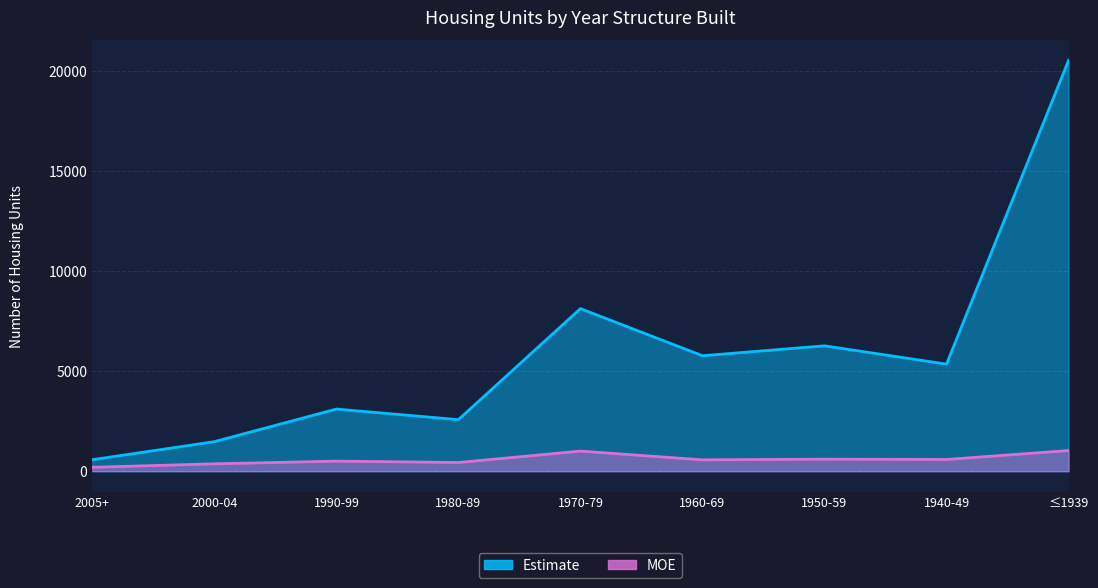

How many values in the MOE series exceed 567?

4